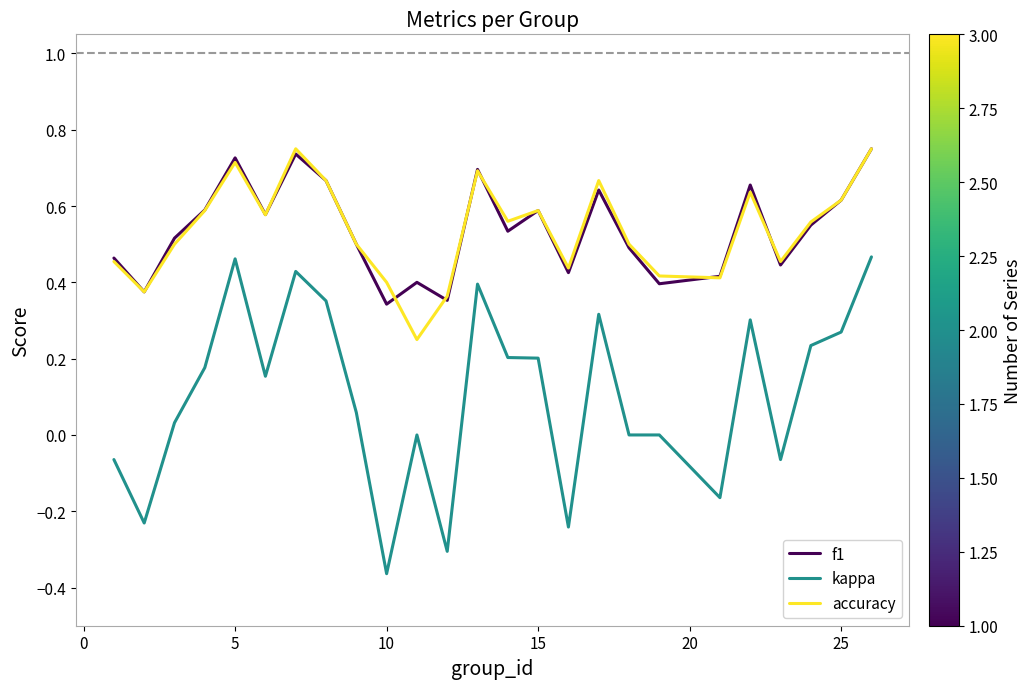

True or false: accuracy and kappa intersect in this chart.

False